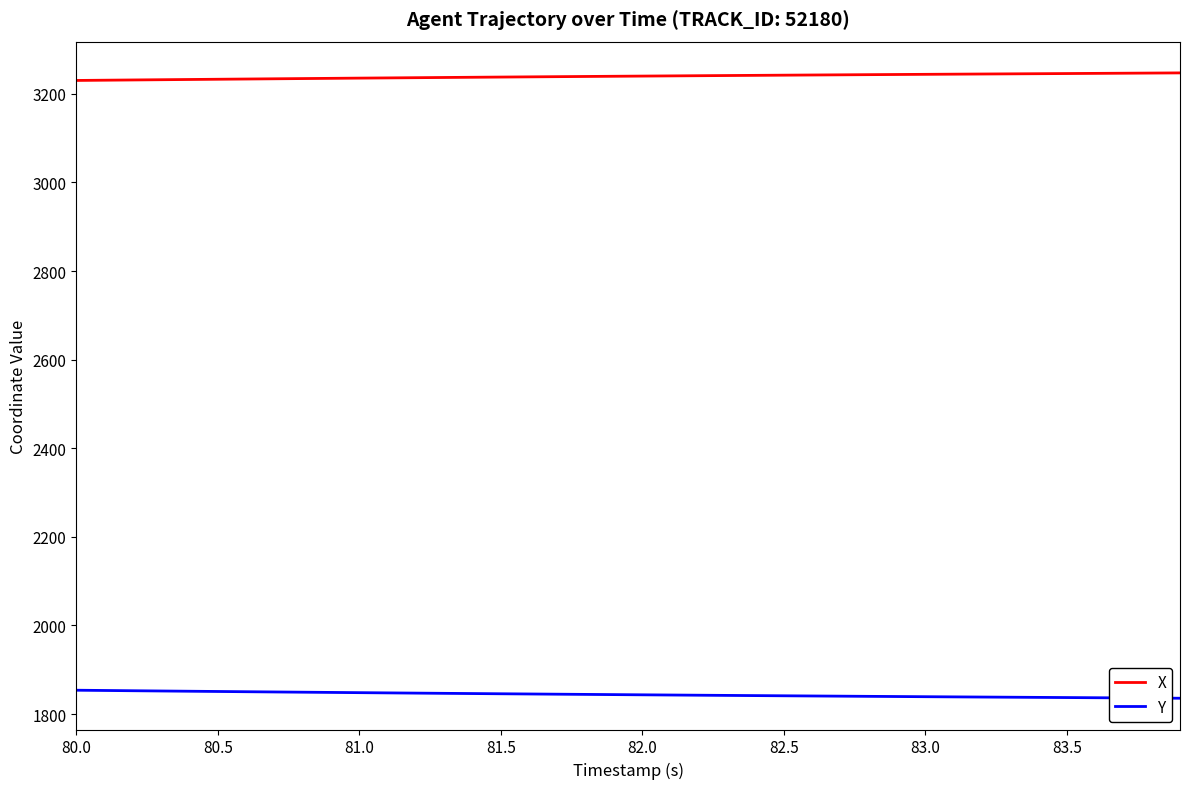

True or false: Y and X intersect in this chart.

False